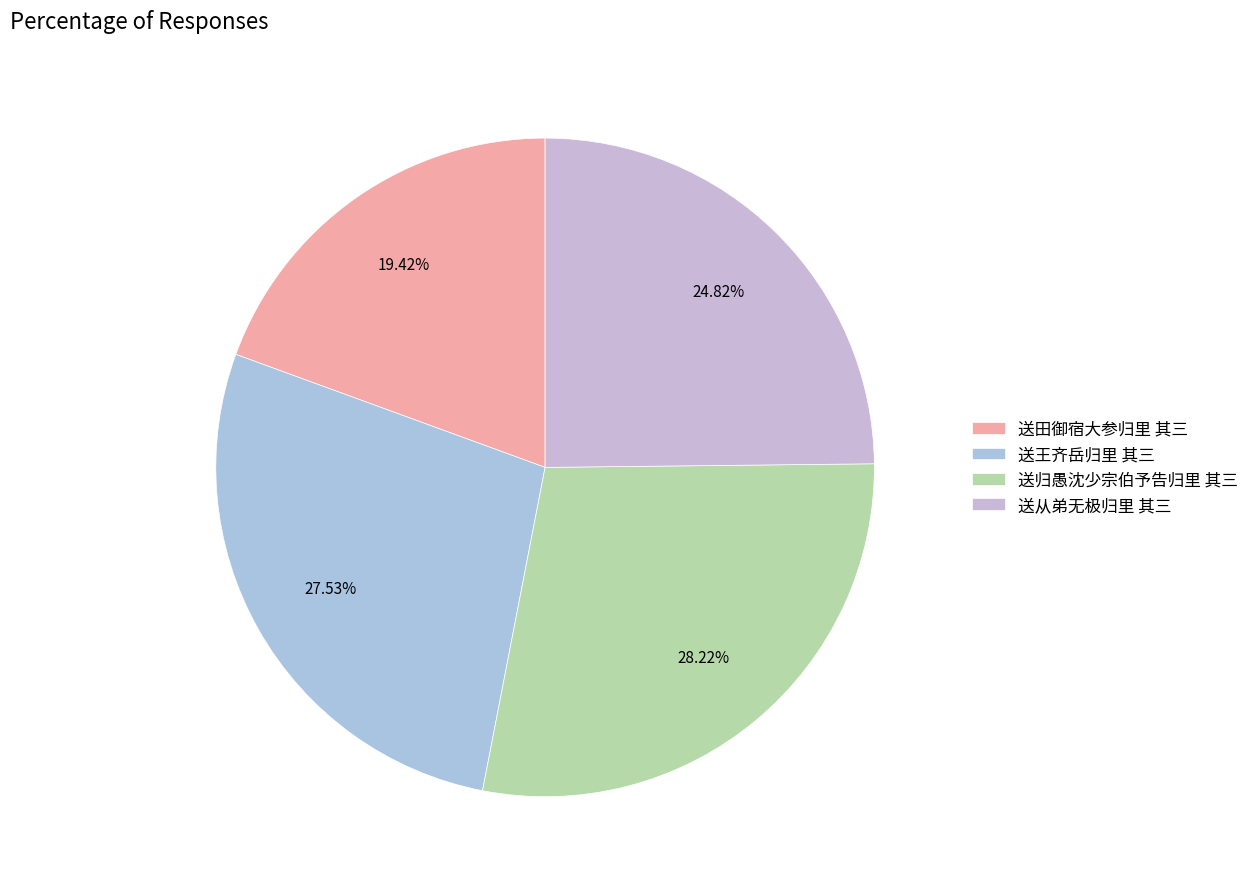

To the nearest percent, what is the difference between the 送归愚沈少宗伯予告归里 其三 and 送田御宿大参归里 其三 slice percentages?

9%